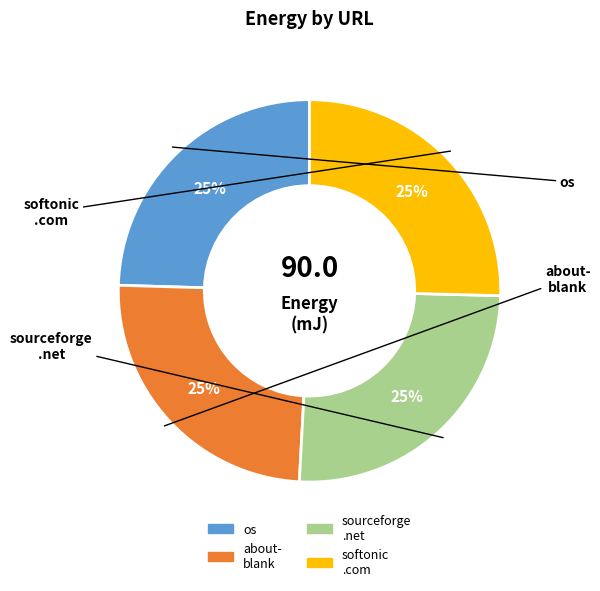

Rank the categories by value from lowest to highest.

os, about-blank, http://www.softonic.com, http://www.sourceforge.net